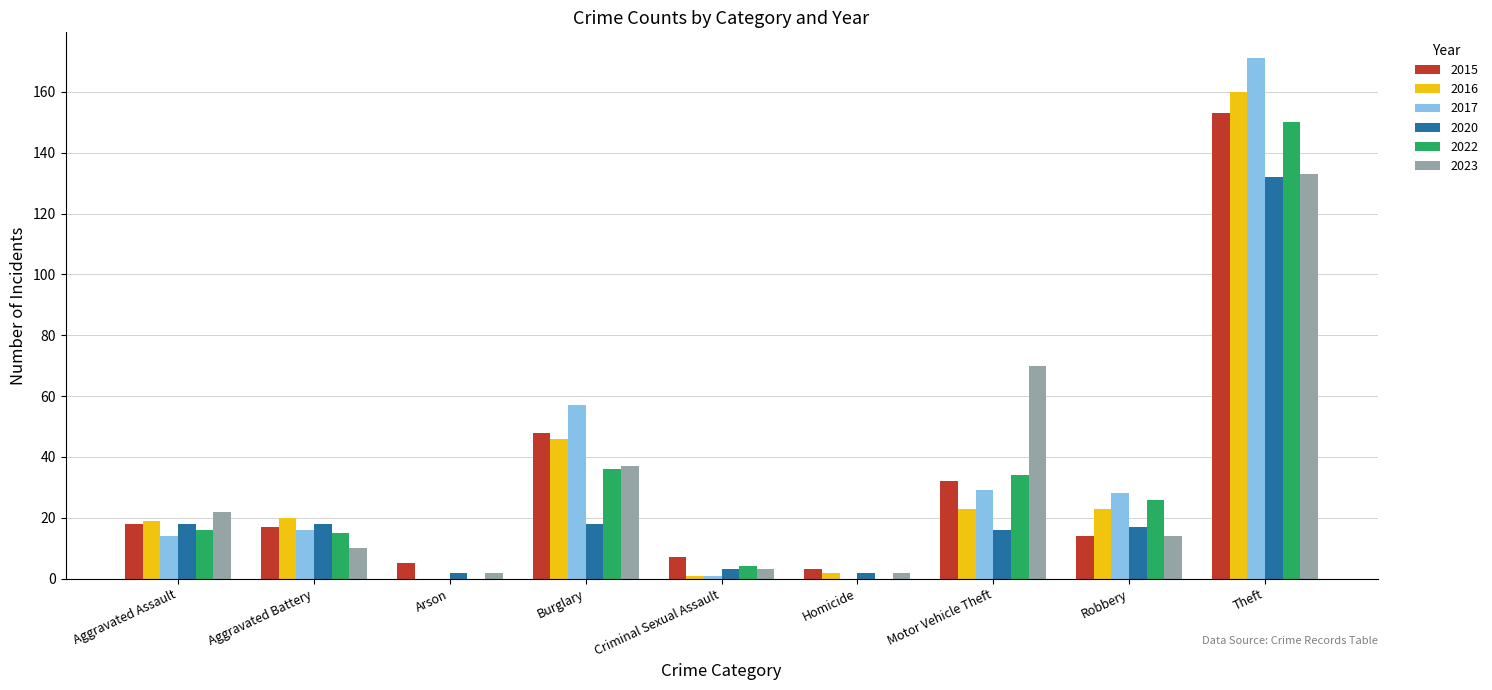

At which category is the sum across all series the highest?

Theft